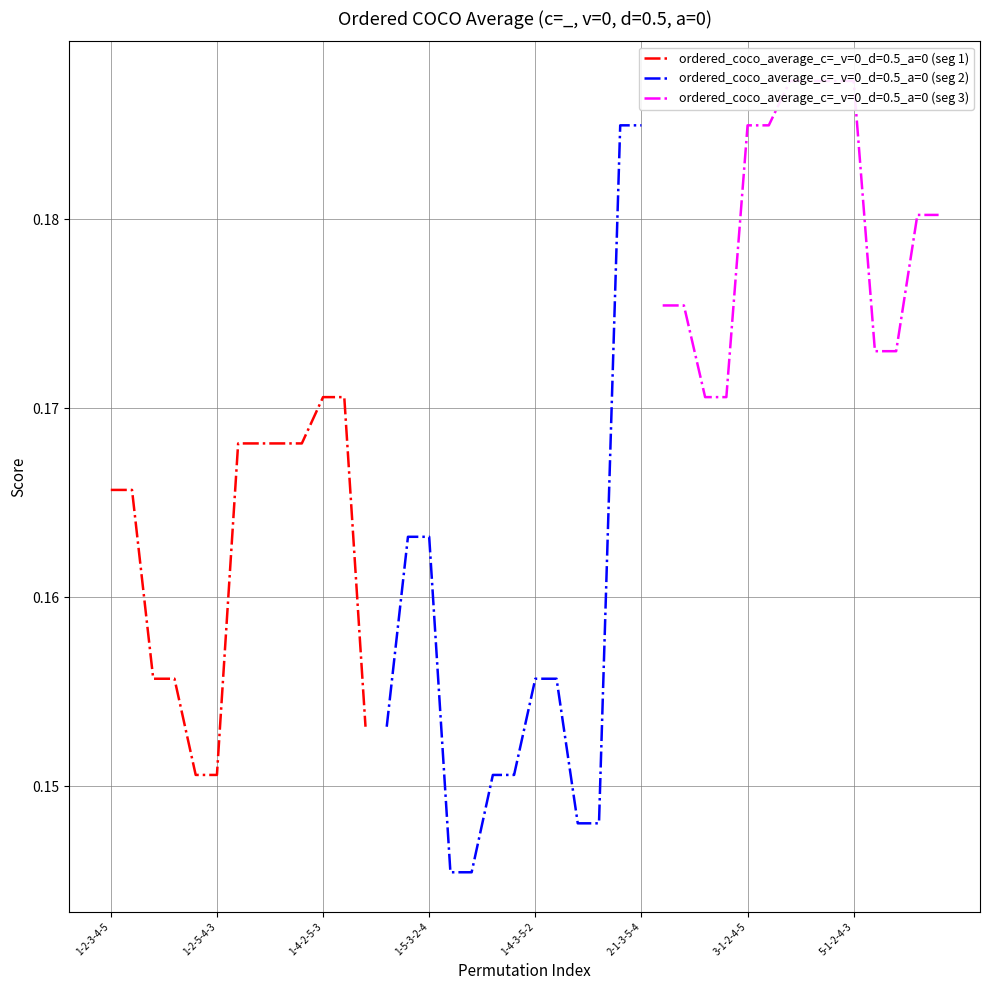

True or false: ordered_coco_average_c=_v=0_d=0.5_a=0 (seg 1) has a value of 0.1 at 1-2-3-4-5.

False